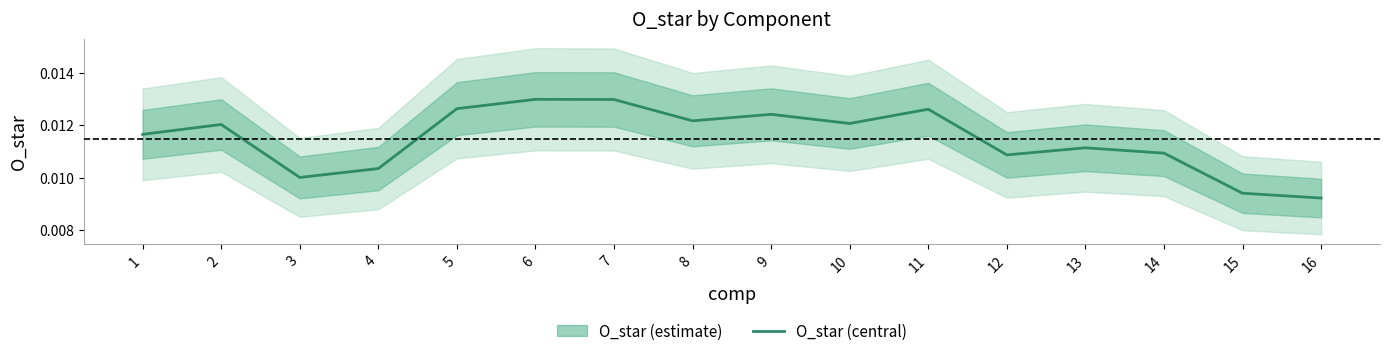

Which category has the highest value across all series?

6